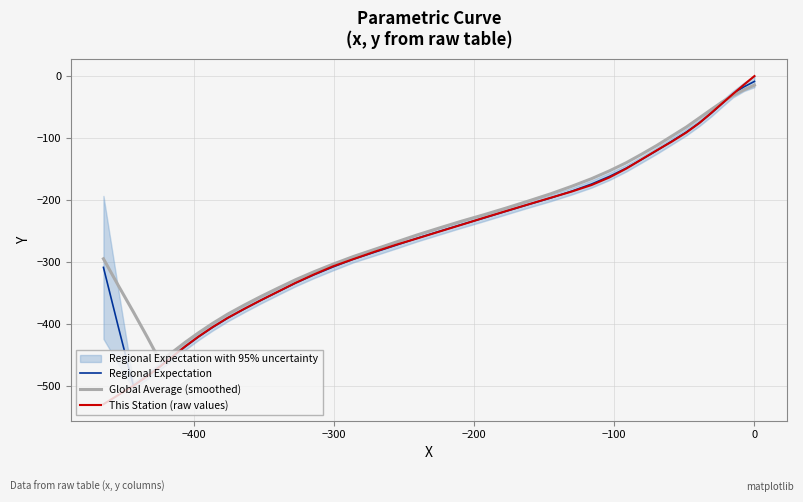

Which series has the largest total across all categories?

Global Average (smoothed)